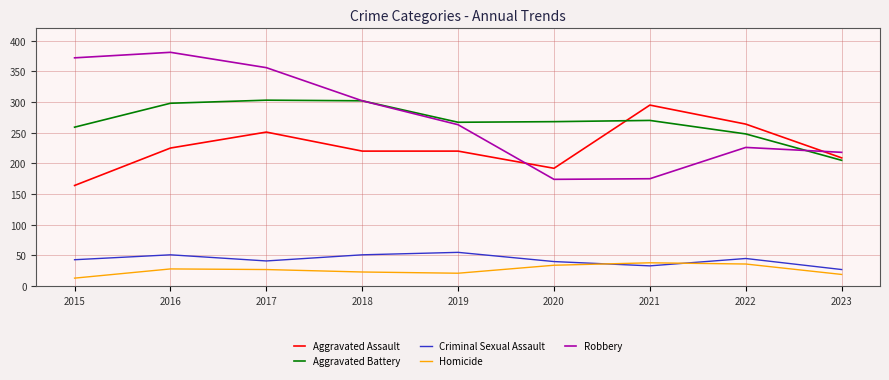

Which series changed the most between 2016 and 2023?

Robbery